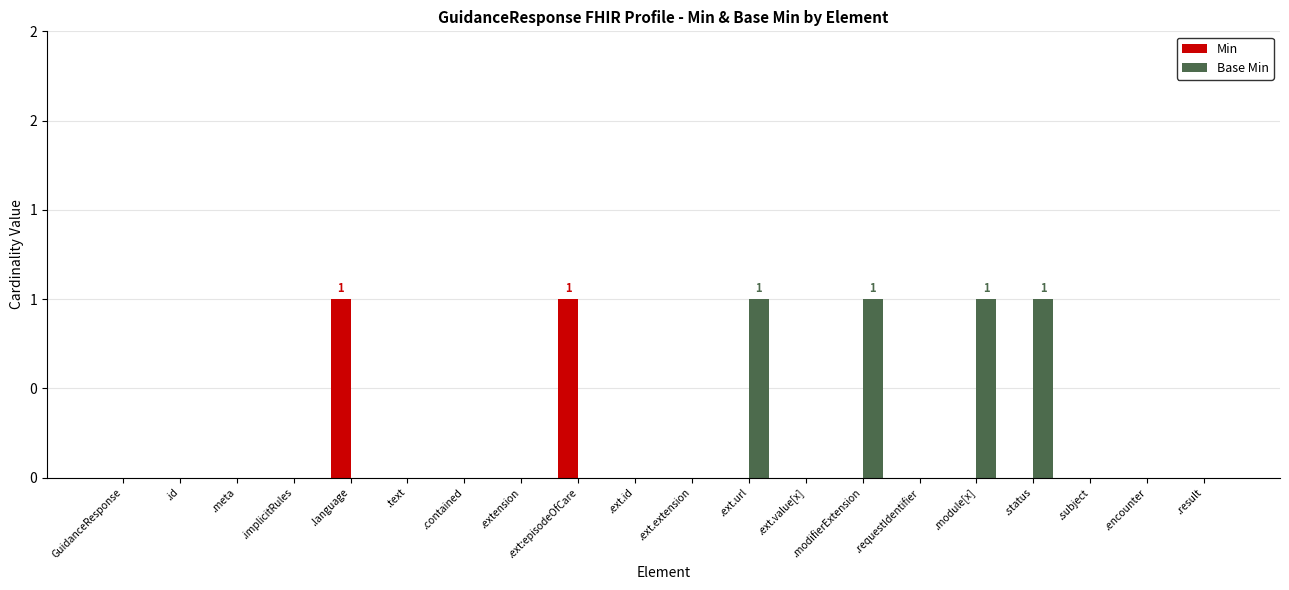

What are all the series names shown in the legend?

Min, Base Min